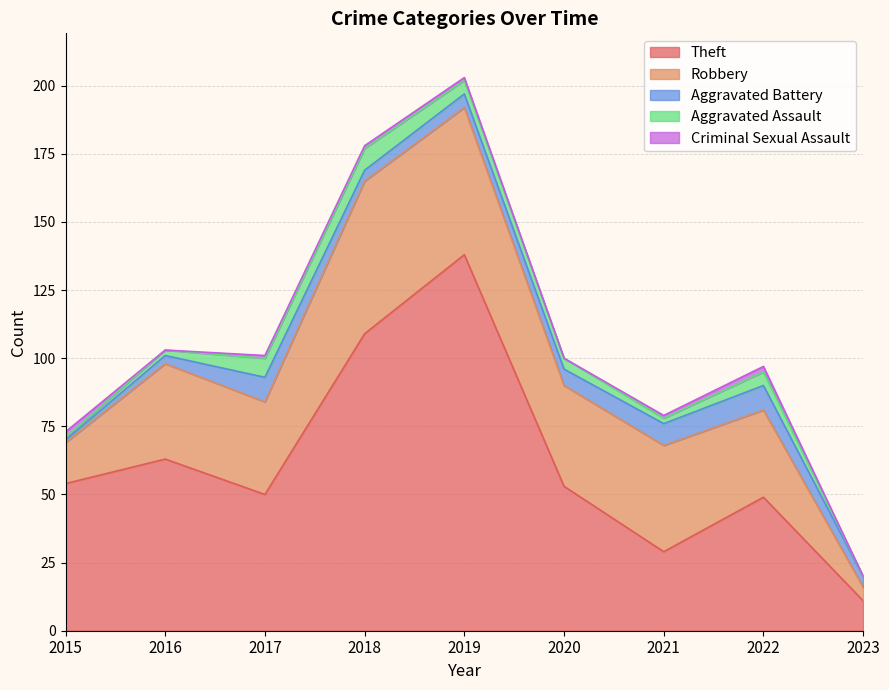

At which category does Aggravated Battery reach its first local valley?

2018